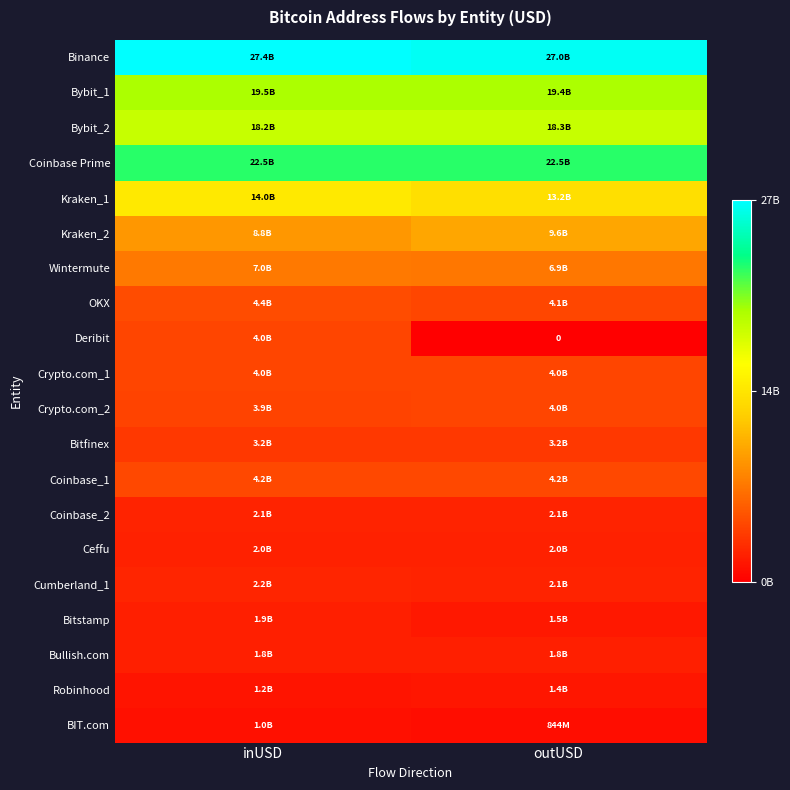

Between inUSD and outUSD, which is larger?

inUSD